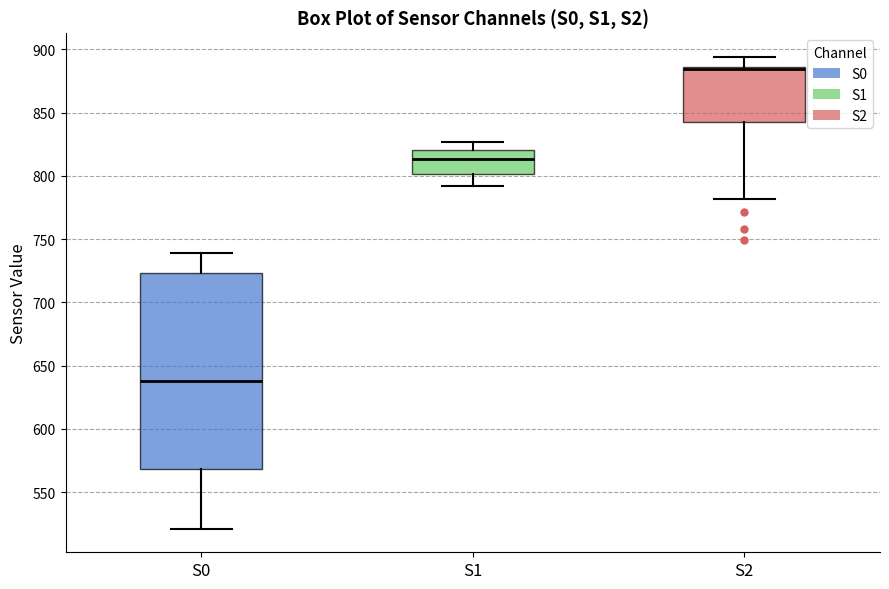

Reading left to right, read every box against the y-axis: the position of its median line, the range the box covers, and the ends of its whiskers. The values are not printed on the chart, so give them approximately, as read against the axis.

S0: median 640, box 570 to 725, whiskers 520 to 740
S1: median 815, box 800 to 820, whiskers 790 to 825
S2: median 885 (just below the box's upper edge), box 845 to 885, whiskers 780 to 895